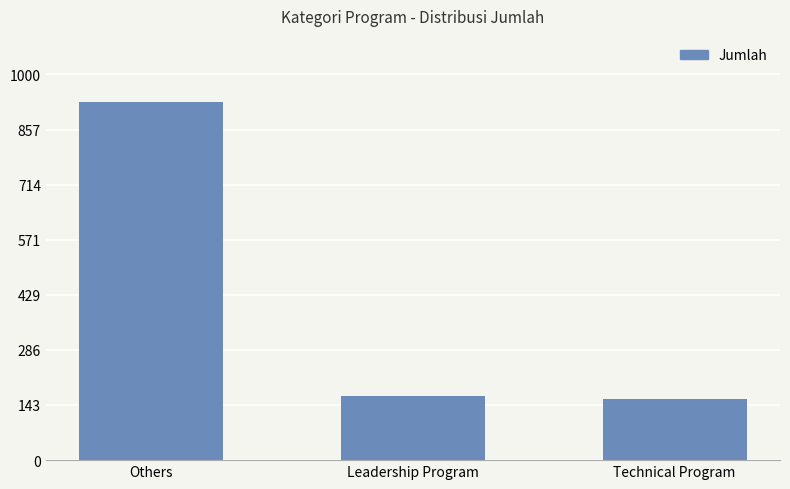

Where does the data first go above 167?

Others